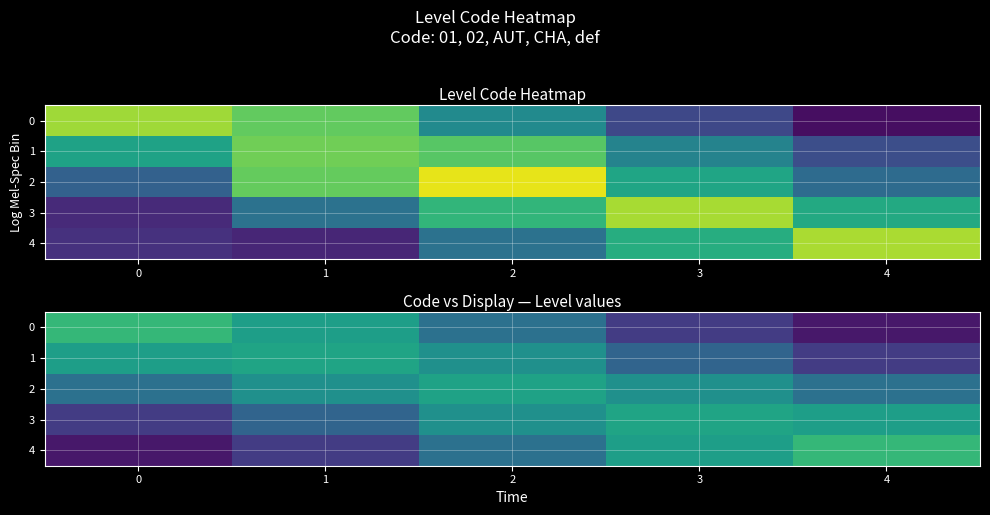

List the labels in order of 2 value, largest first.

2, 1, 3, 0, 4